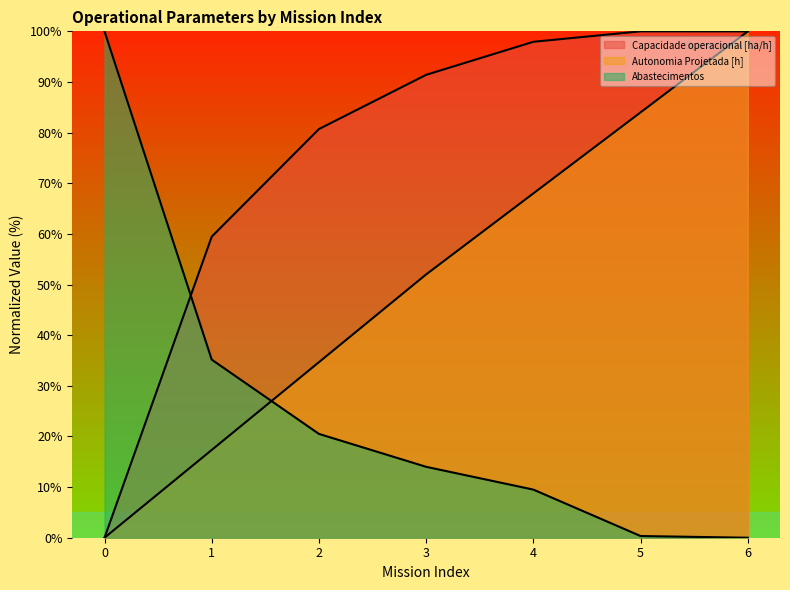

Reading left to right, list all the values displayed in this chart.

Capacidade operacional [ha/h]: 0=0.0	1=59.5	2=80.7	3=91.4	4=97.9	5=100.0	6=100.0
Autonomia Projetada [h]: 0=0.0	1=17.3	2=34.7	3=52.0	4=68.0	5=84.0	6=100.0
Abastecimentos: 0=100.0	1=35.2	2=20.5	3=14.0	4=9.5	5=0.3	6=0.0